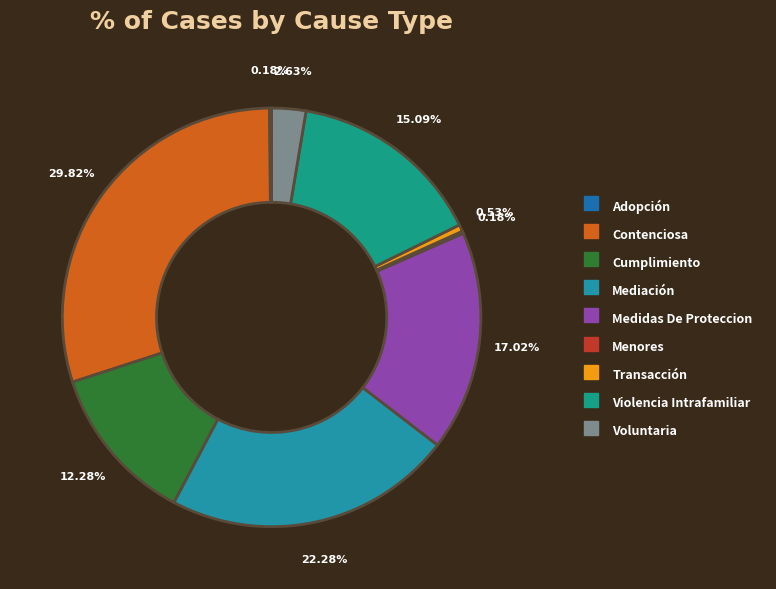

Does Medidas De Proteccion represent more than half of the total?

No